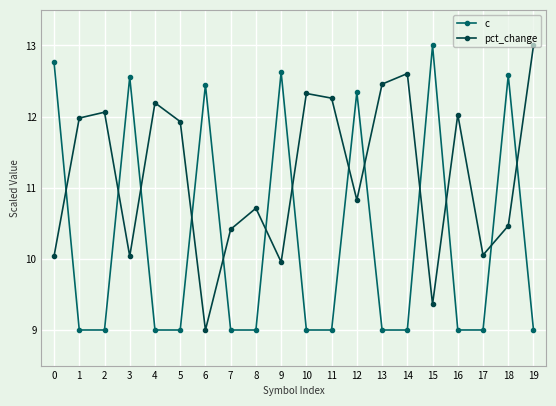

Does the chart have visible grid lines?

Yes